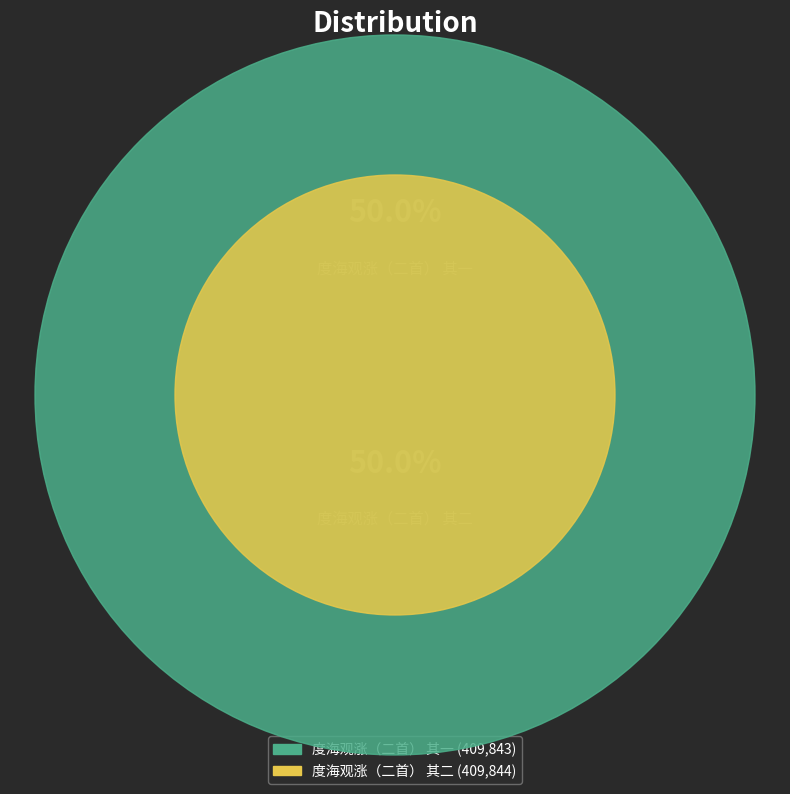

Rank the categories by value from lowest to highest.

度海观涨（二首） 其一, 度海观涨（二首） 其二